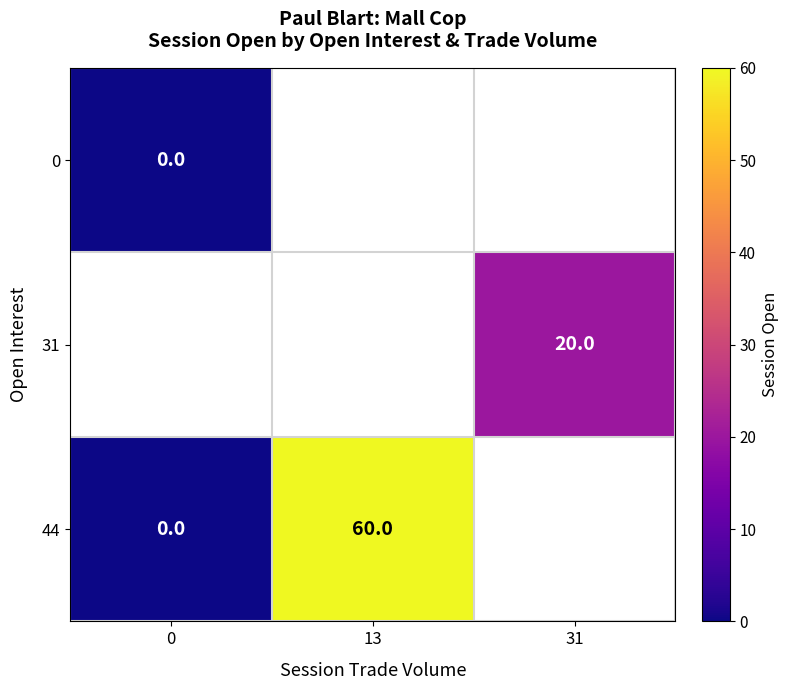

Is it true that 44 equals 31 at 13?

False